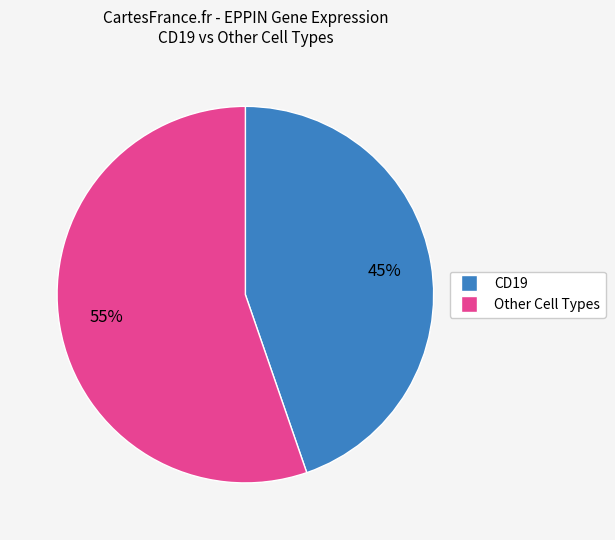

Is there any slice that represents more than half of the pie?

Yes